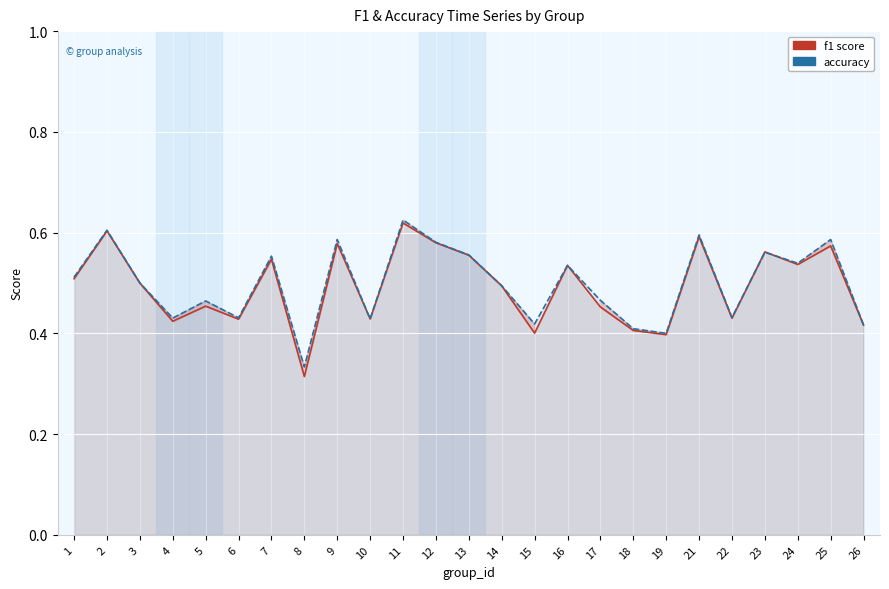

What is the difference between the maximum and minimum values in the f1 series?

0.3